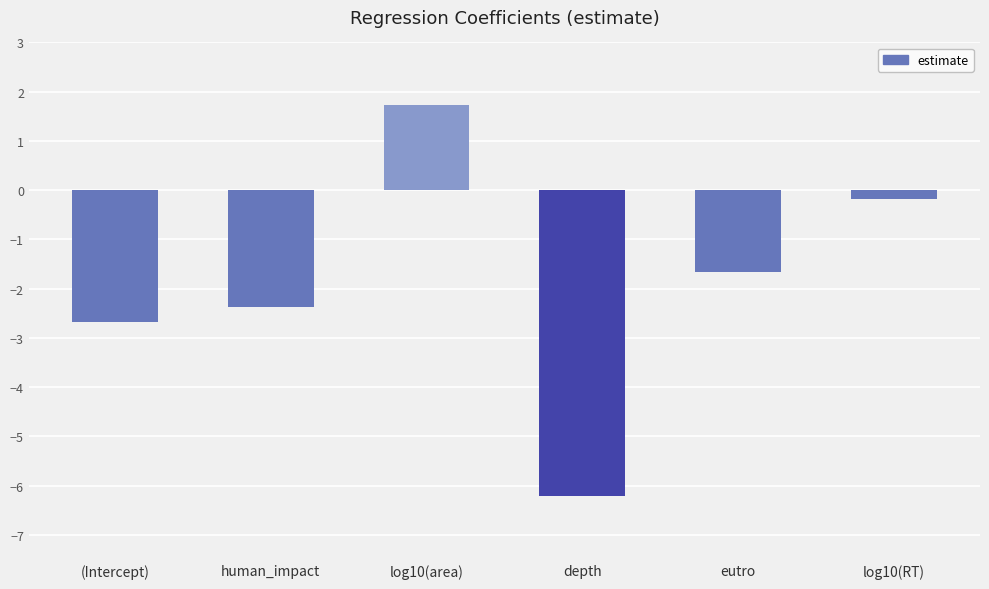

Count the number of values greater than -1.

2